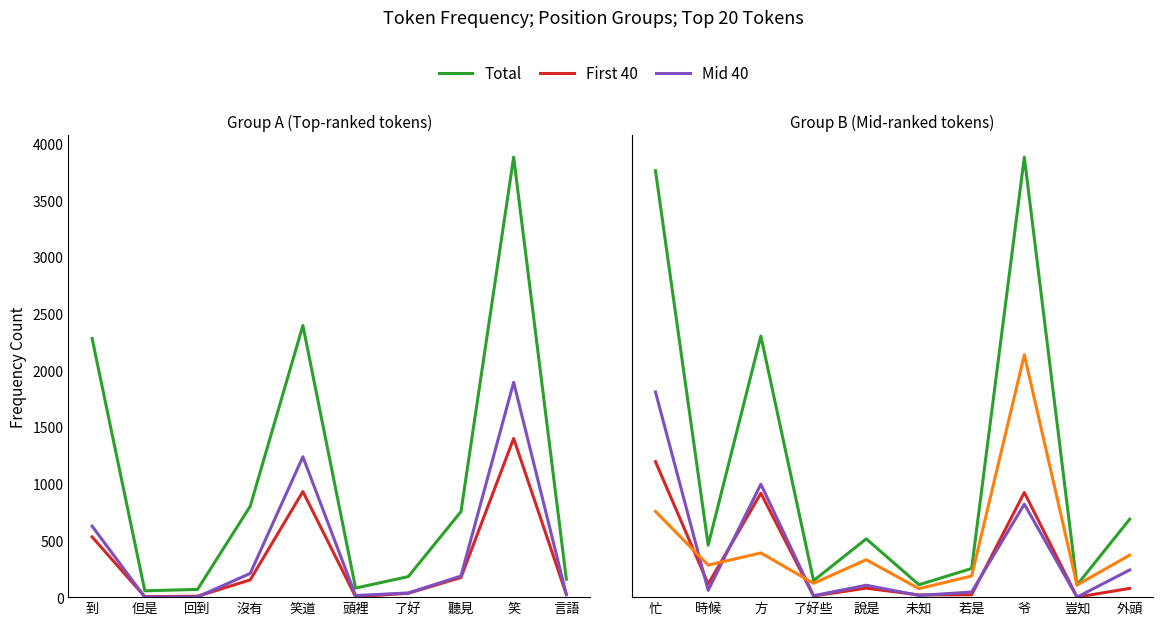

Which series has the largest total across all categories?

Total